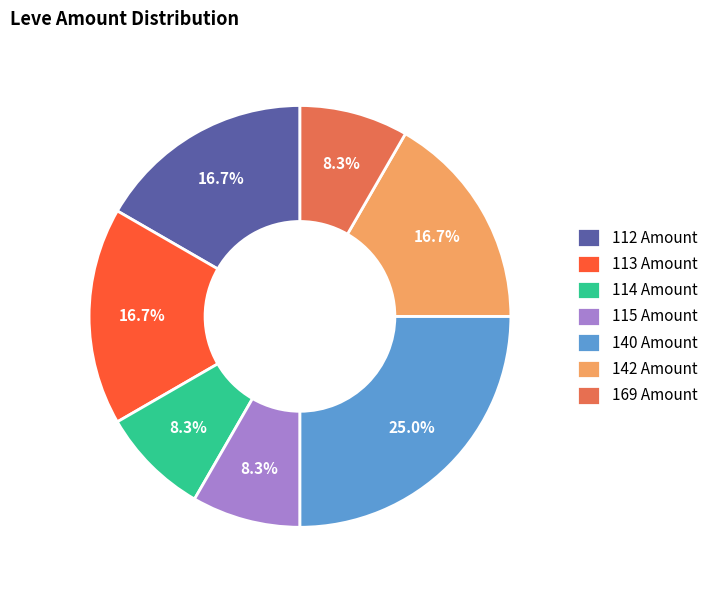

Does 113 Amount account for over 50% of the chart?

No